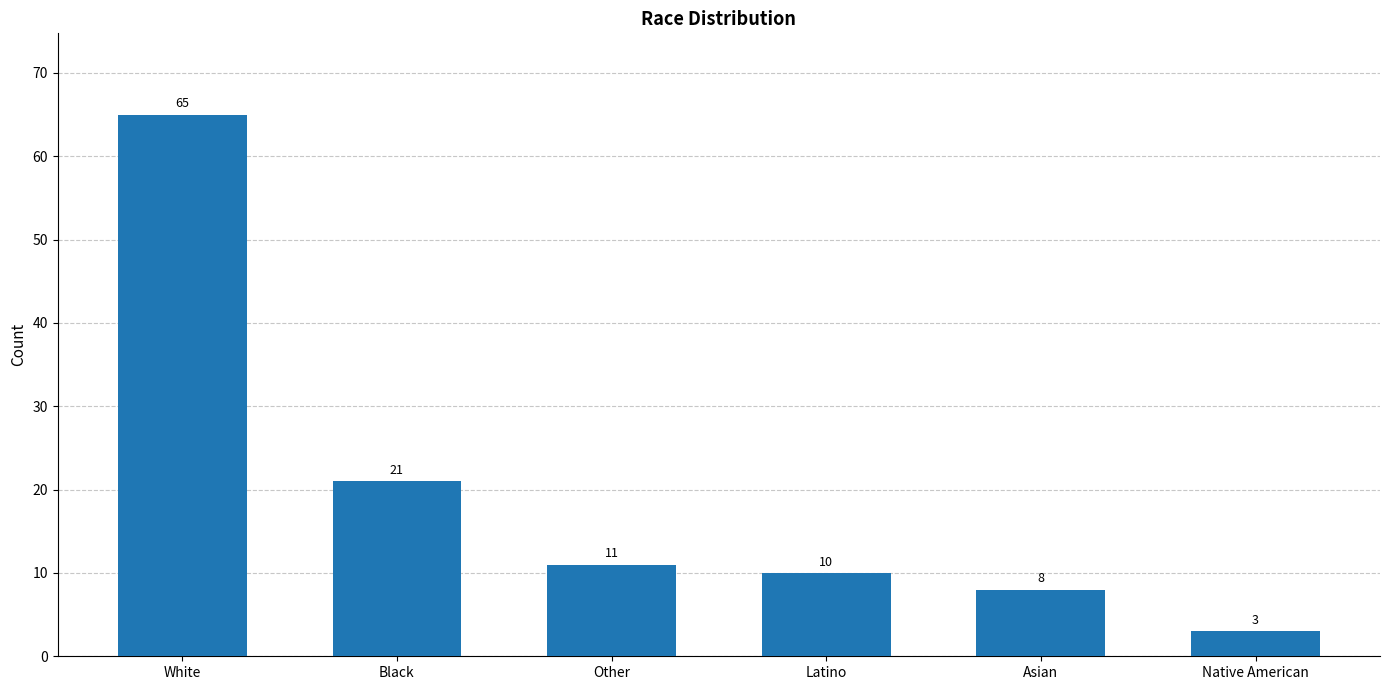

The value at Native American is 3. True or false?

True